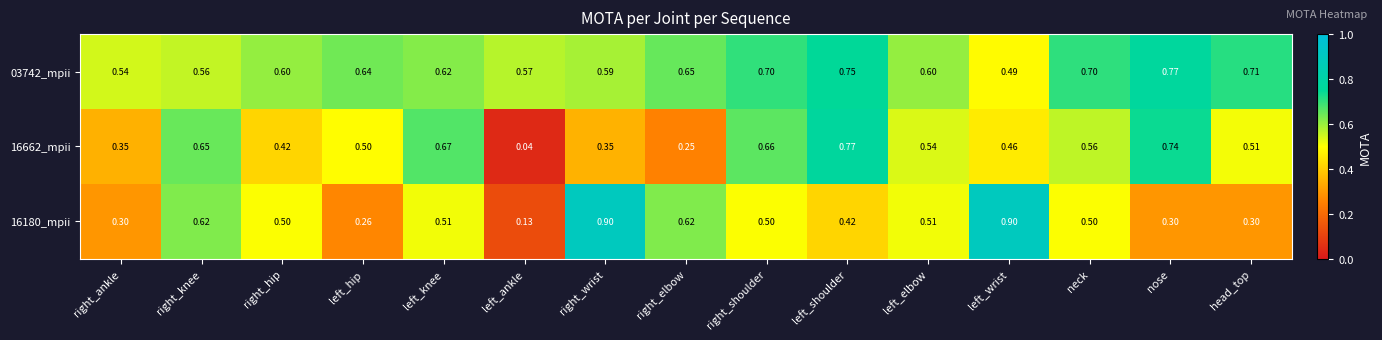

At right_elbow, list the series in order from smallest to largest.

16662_mpii, 16180_mpii, 03742_mpii